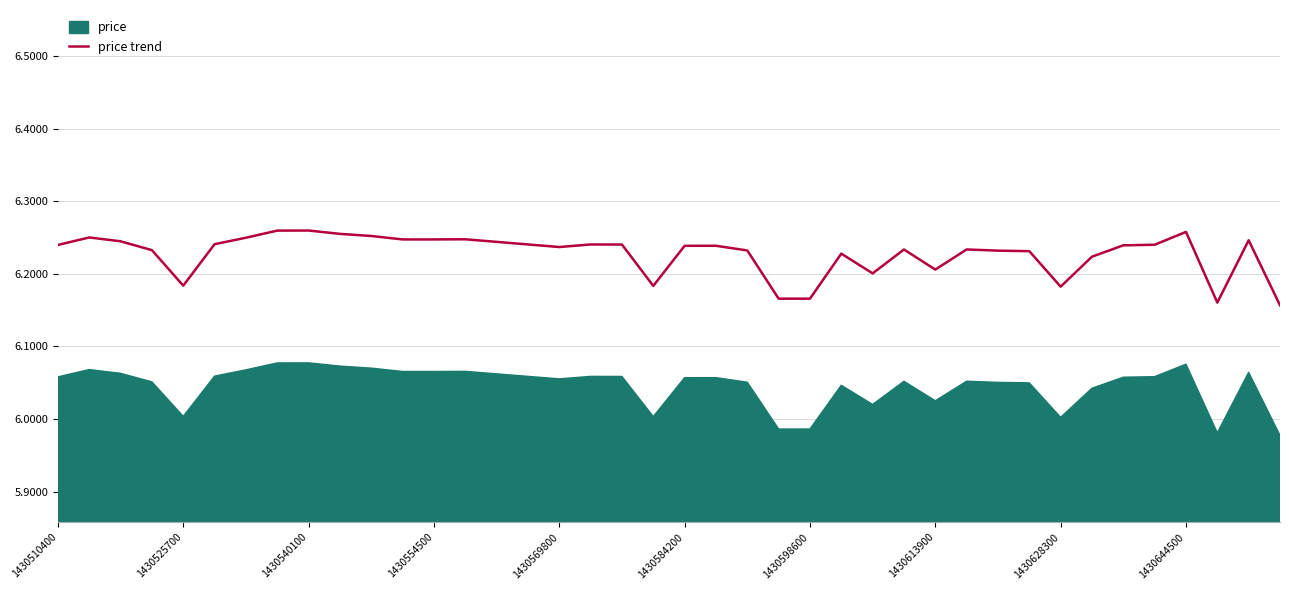

True or false: there are more than 1 points higher than both neighbors.

True